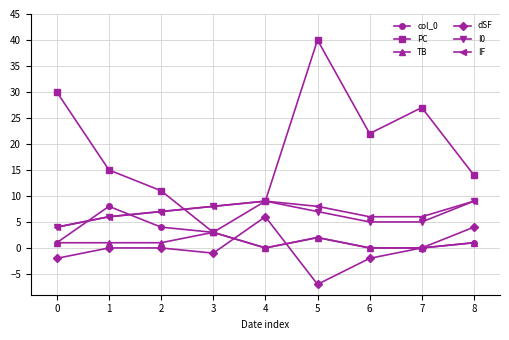

Count the number of data series in this chart.

6